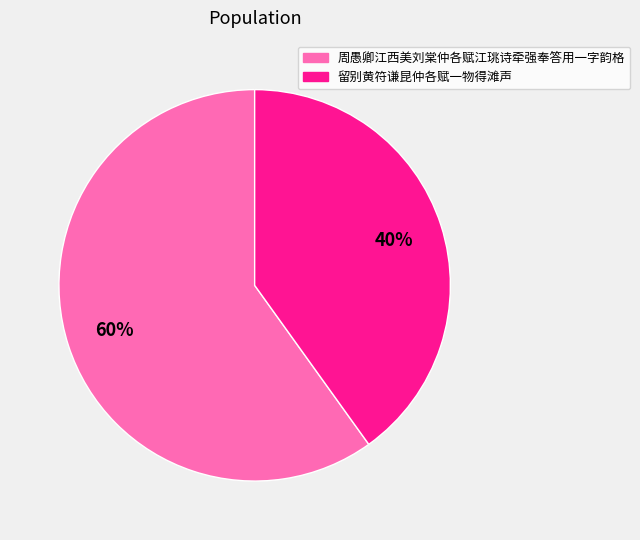

Which slice is the largest?

周愚卿江西美刘棠仲各赋江珧诗牵强奉答用一字韵格